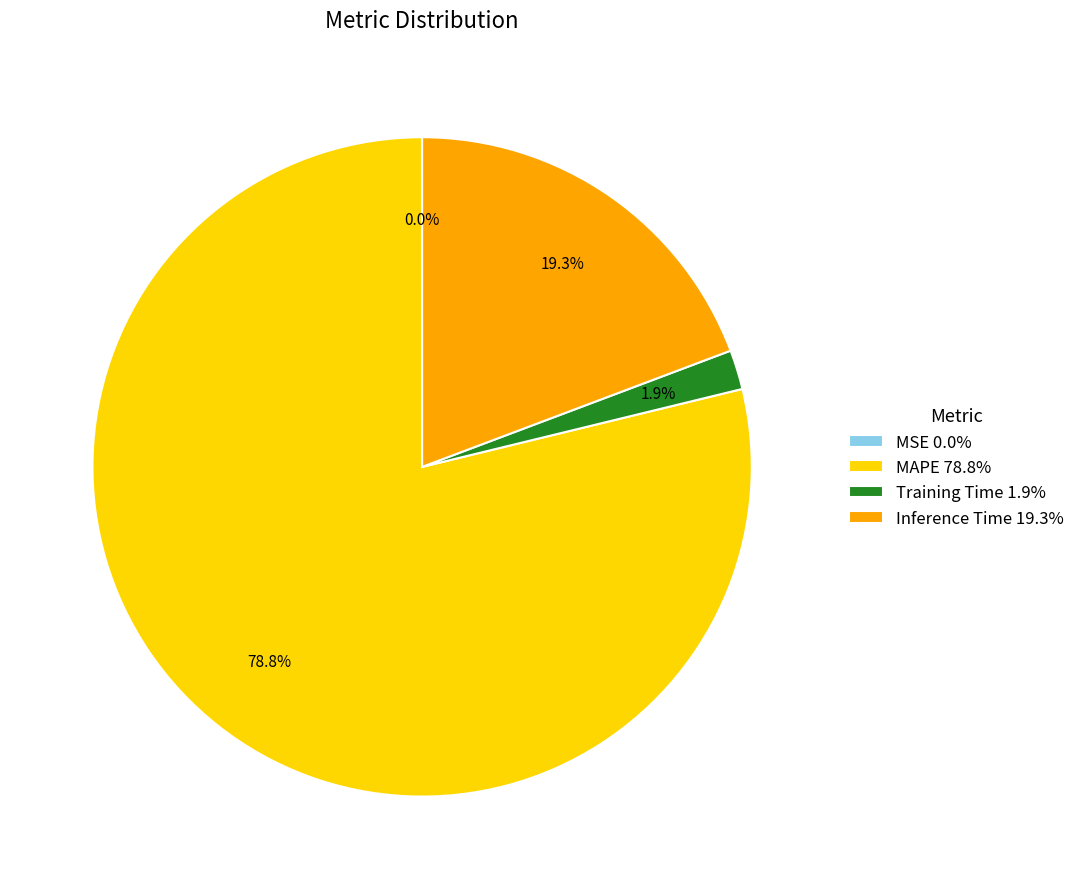

Which has a higher value, Inference Time 19.3% or MAPE 78.8%?

MAPE 78.8%